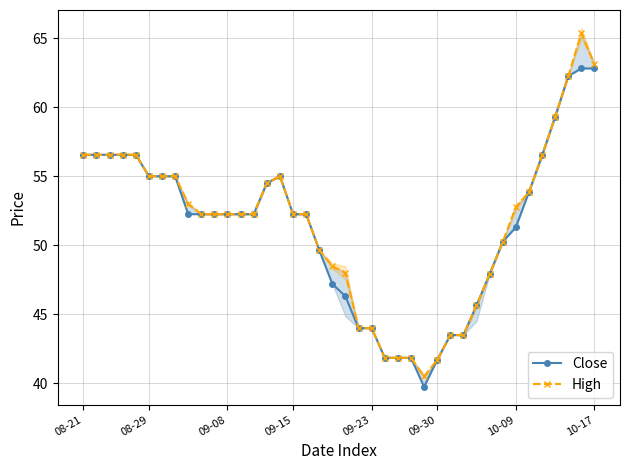

True or false: Close and High cross at least once.

False